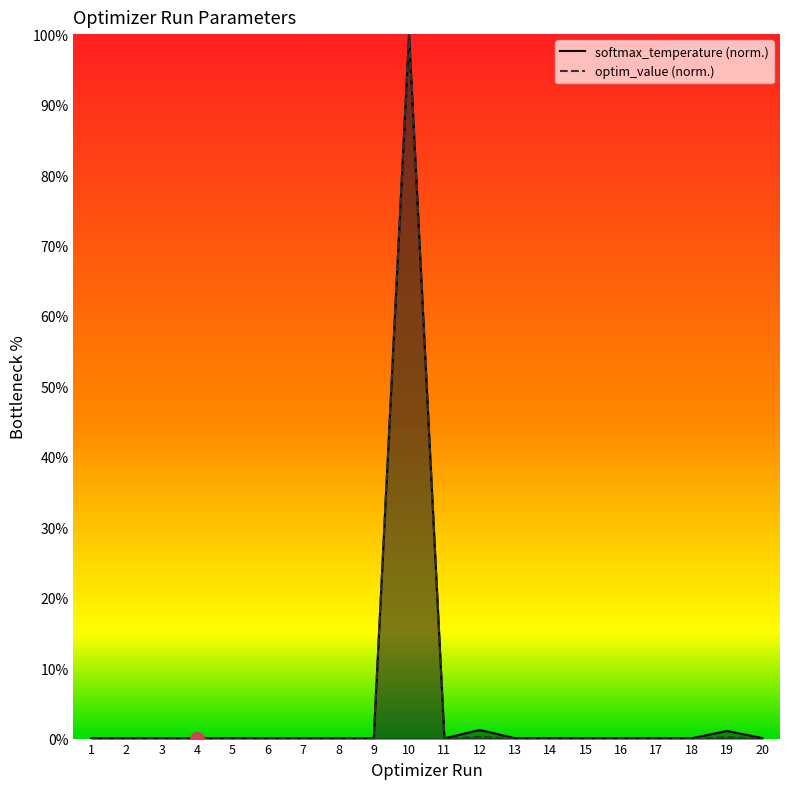

Where is optim_value nearest to the value 50?

12